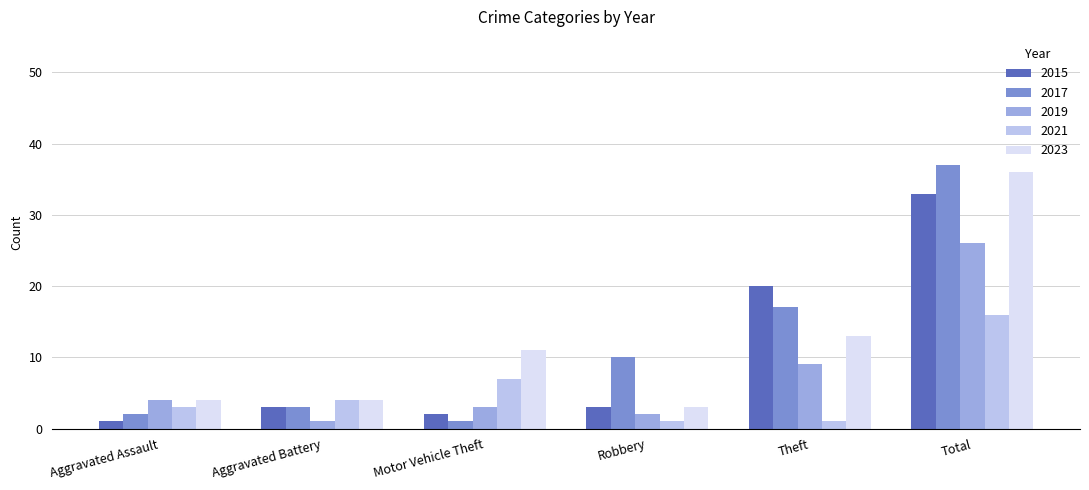

List the series in order of their peak value, highest first.

2017, 2023, 2015, 2019, 2021